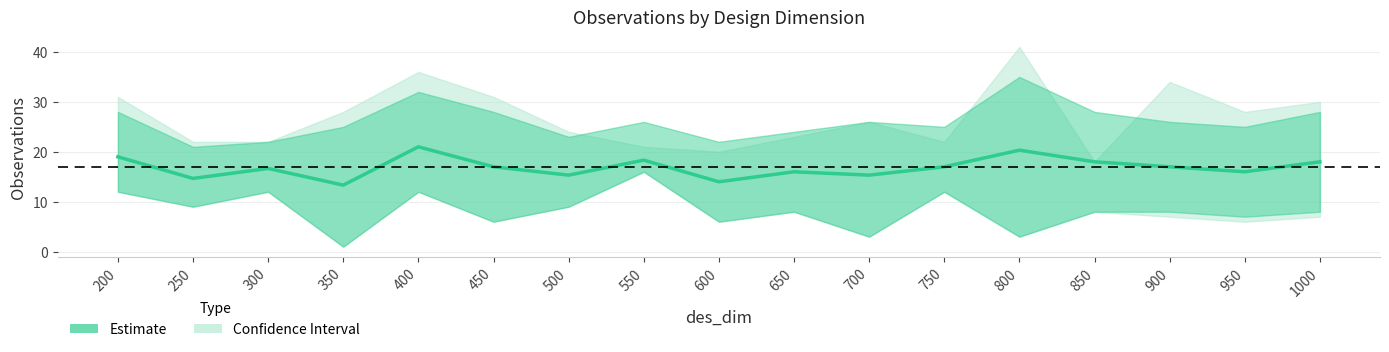

Where is the first local maximum?

300